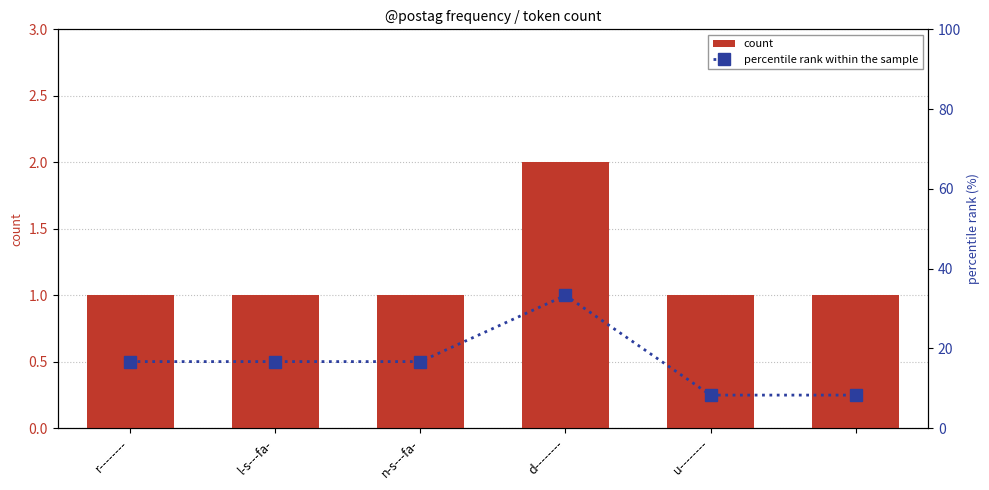

Which series has the largest range (max minus min)?

percentile rank within the sample